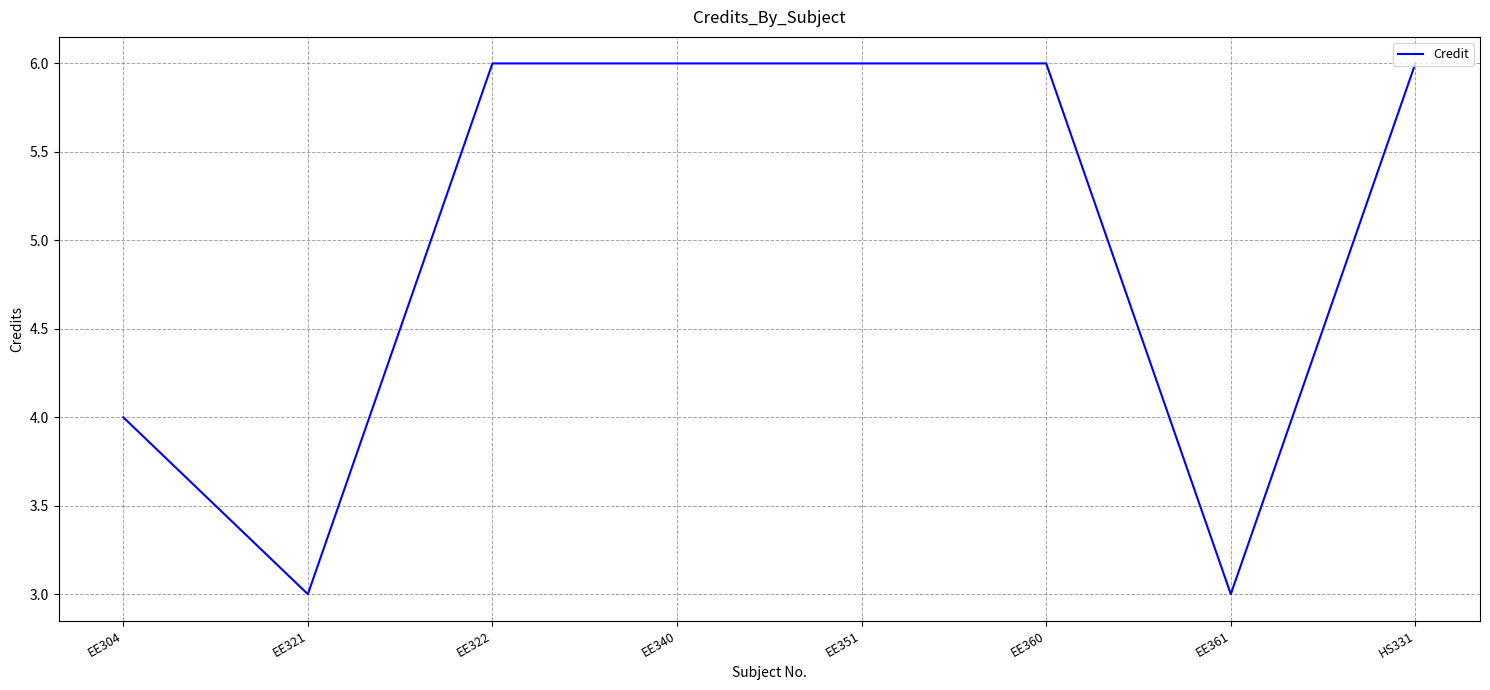

What is the average value?

5